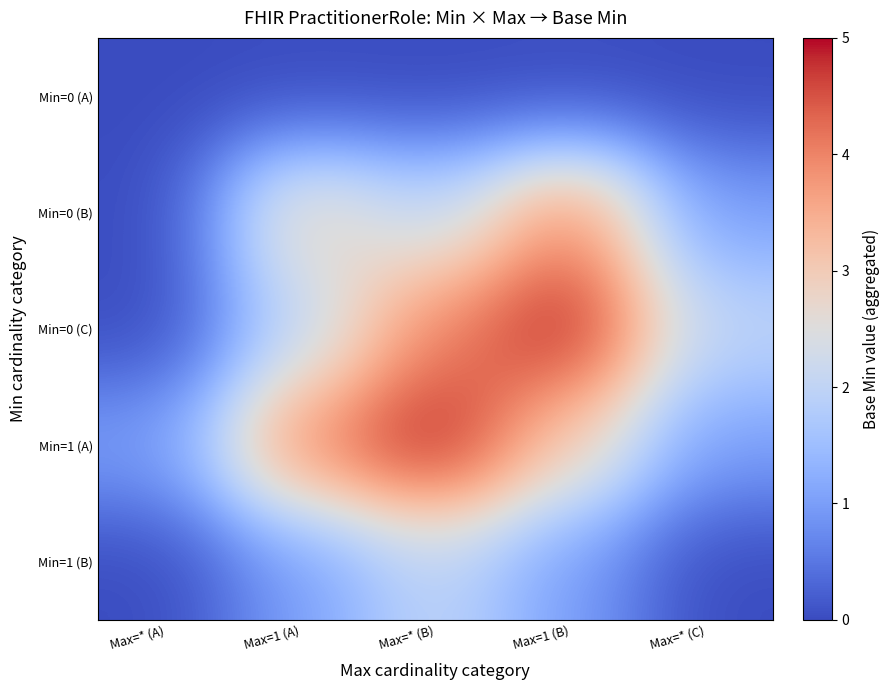

At Max=* (C), list the series in order from largest to smallest.

Min=0 (C), Min=0 (B), Min=1 (A), Min=0 (A), Min=1 (B)